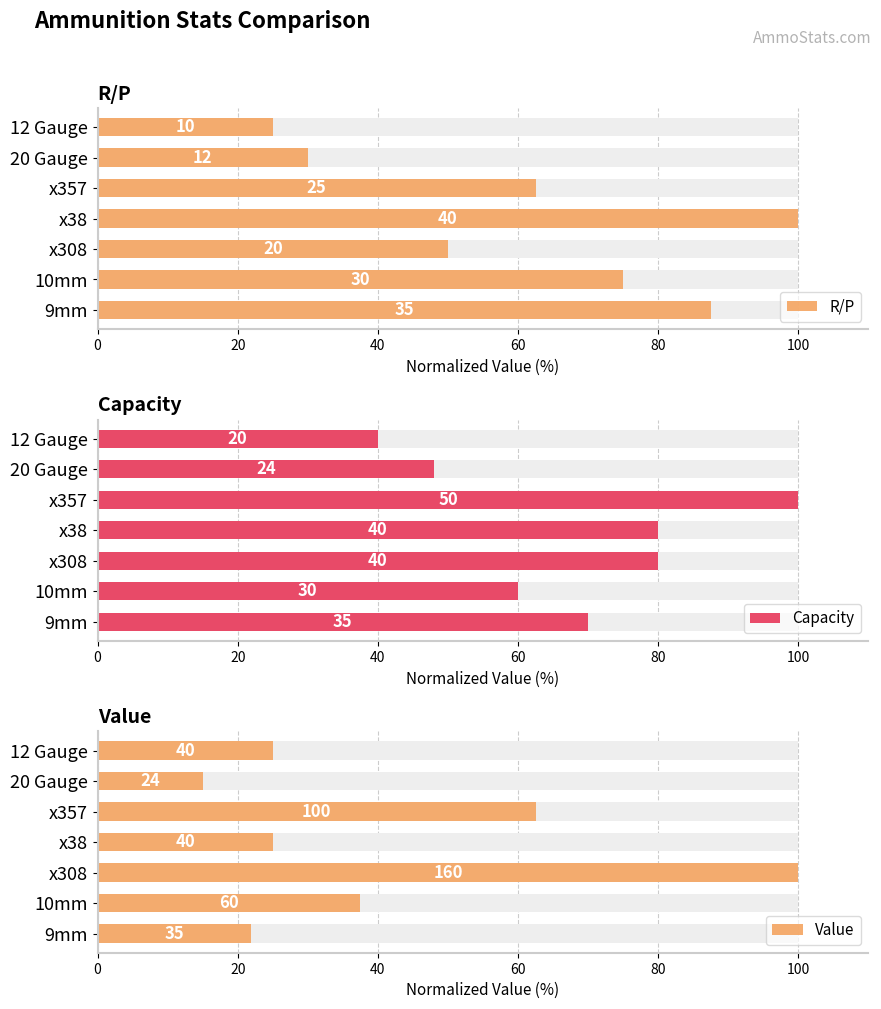

Is it true that Capacity equals 80.0 at x38?

True